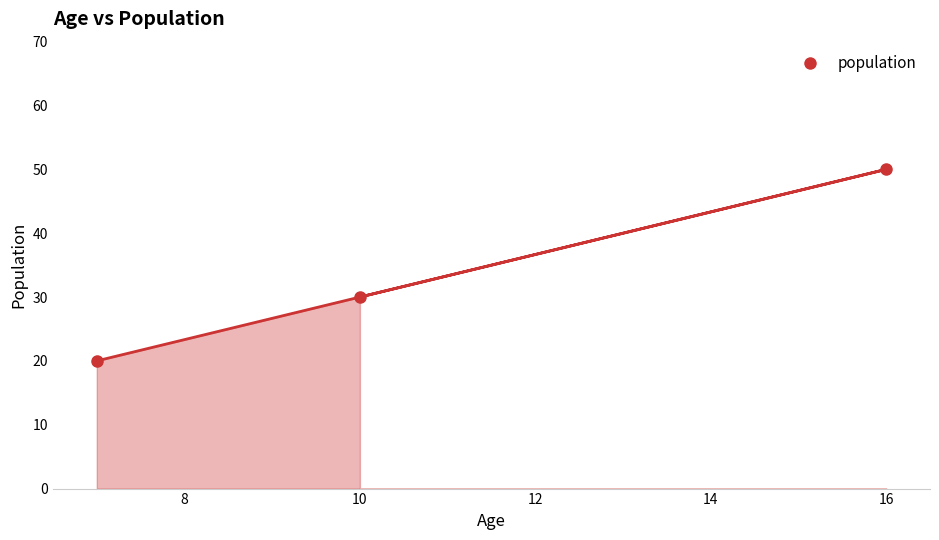

Reading right to left, what are all the values shown in this chart?

50	30	20